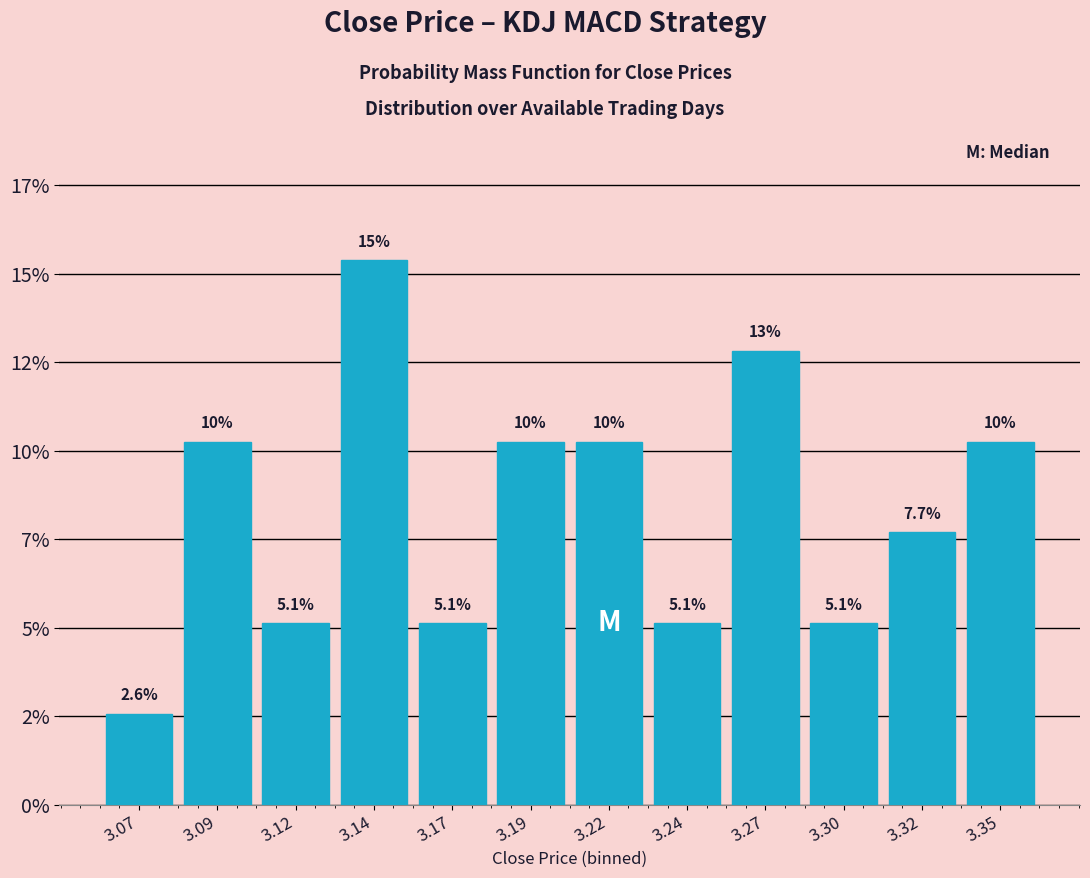

Are the bars horizontal?

No